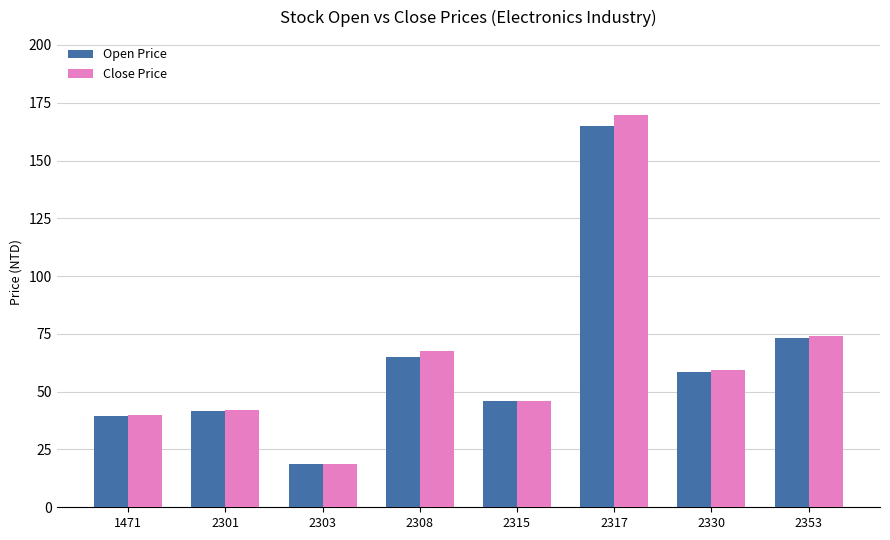

At which category is the sum across all series the highest?

2317